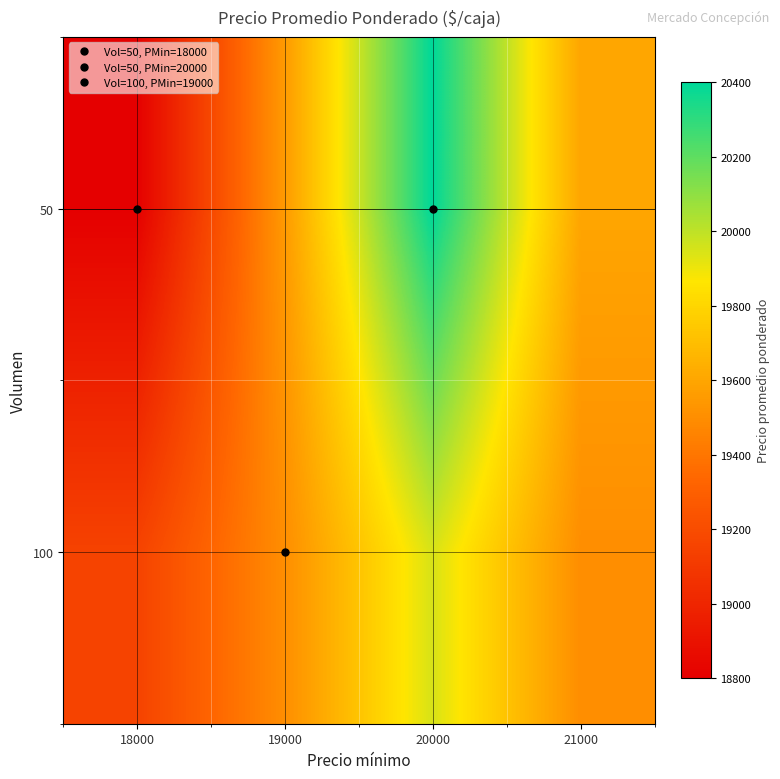

How many distinct data groups are displayed?

2